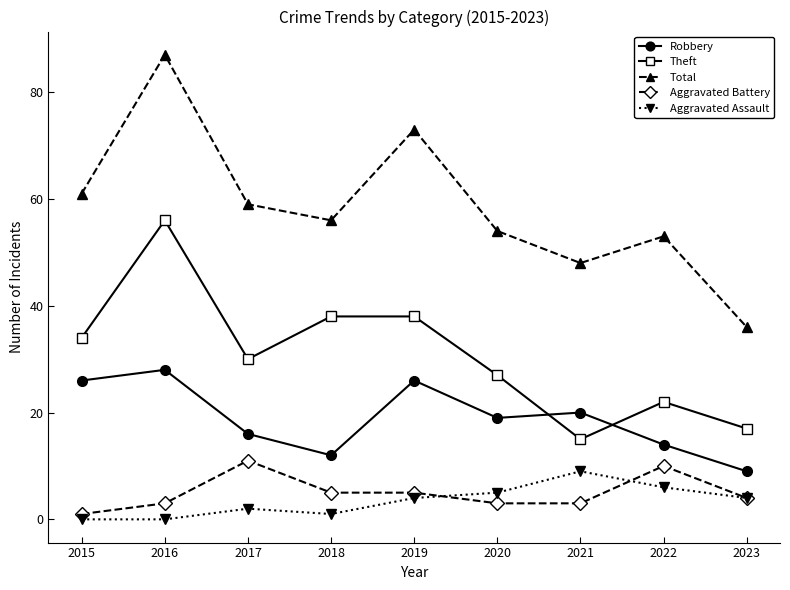

Where is the first local maximum for Total?

2016